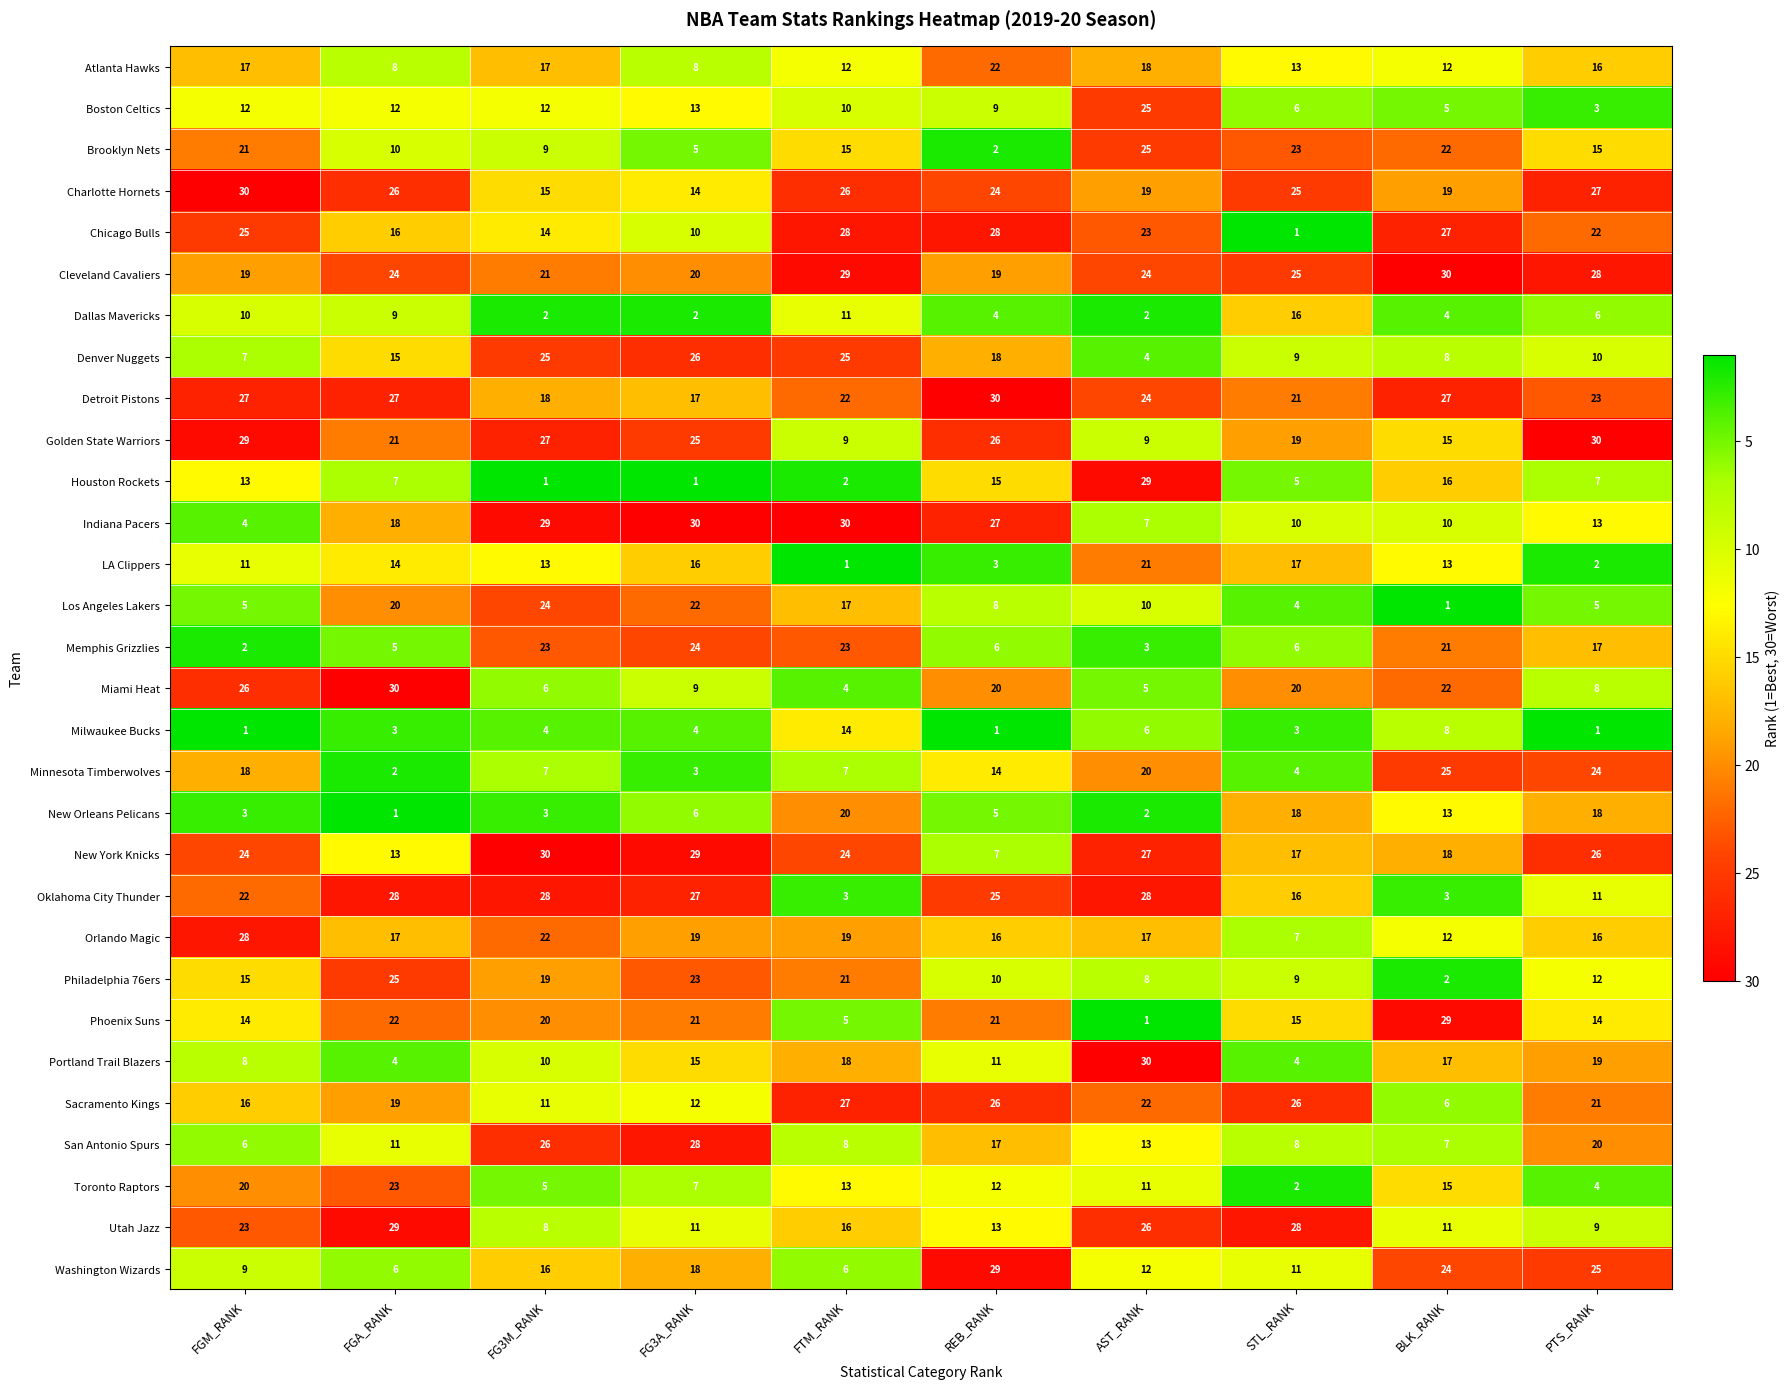

True or false: Sacramento Kings has a value of 40 at STL_RANK.

False